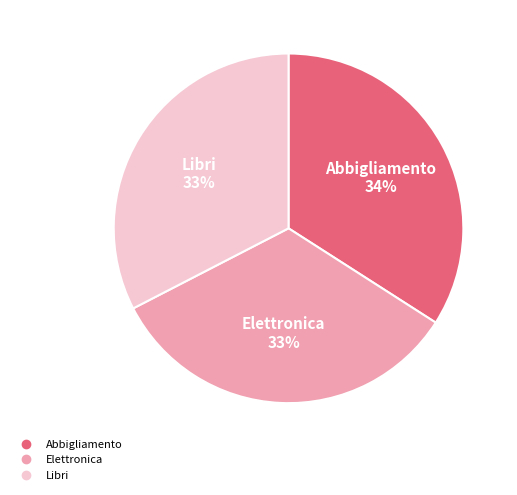

Is the sum of Elettronica and Libri greater than half?

Yes